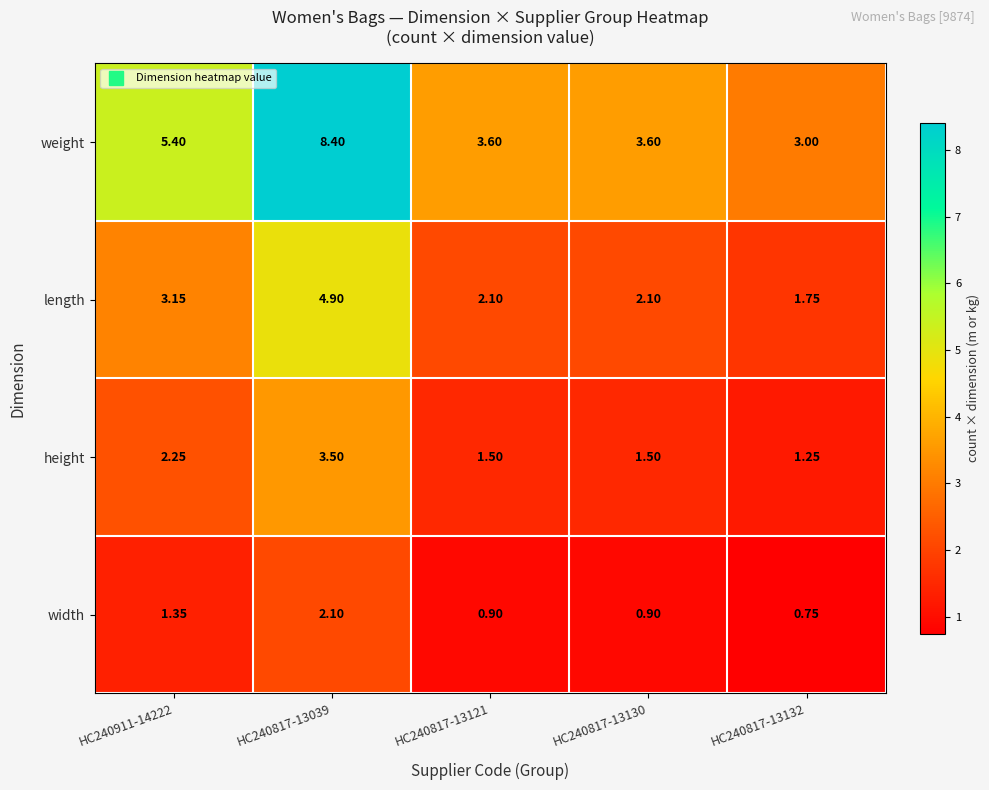

Rank the series by their average value, from highest to lowest.

weight, length, height, width